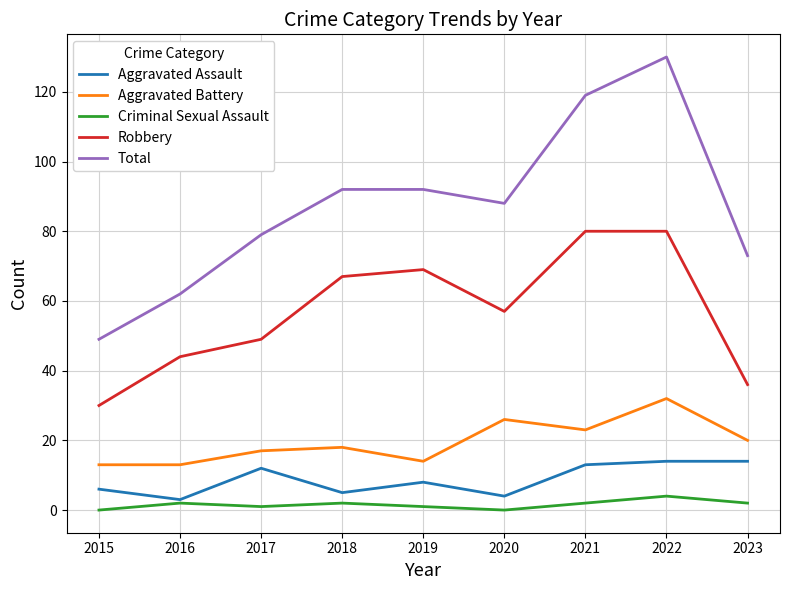

How many distinct data groups are displayed?

5